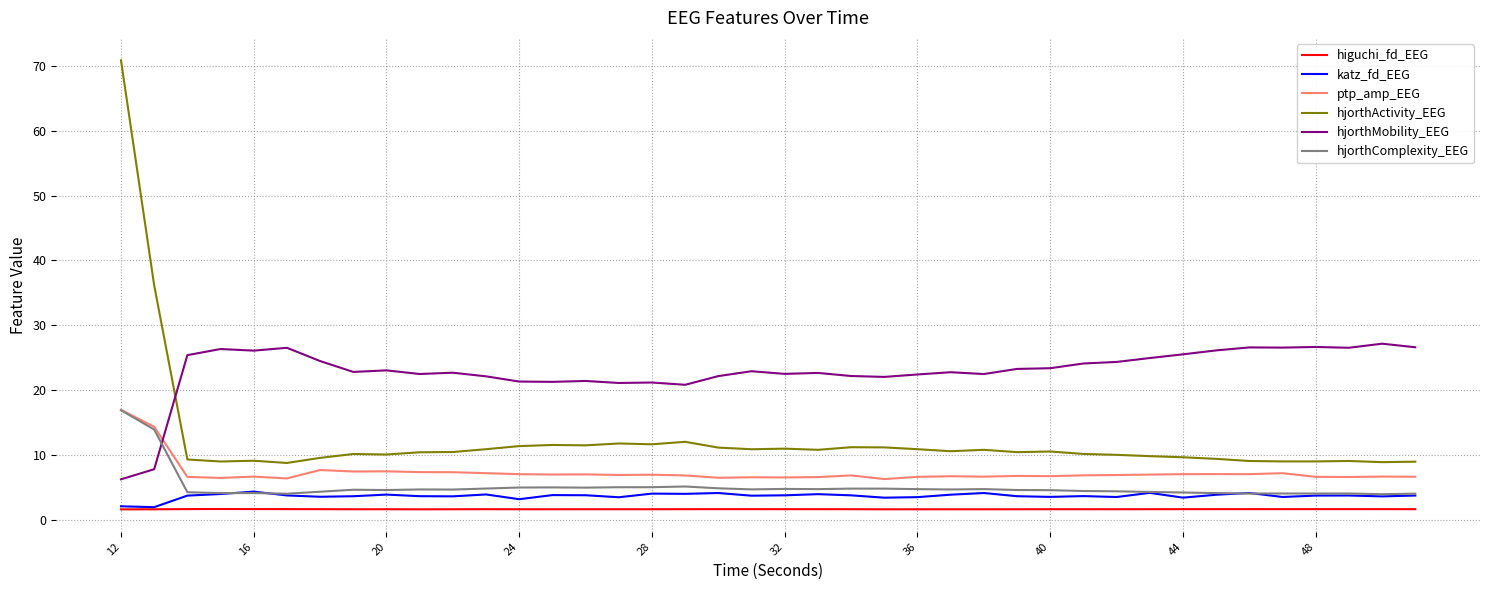

Which series has the largest total across all categories?

hjorthMobility_EEG